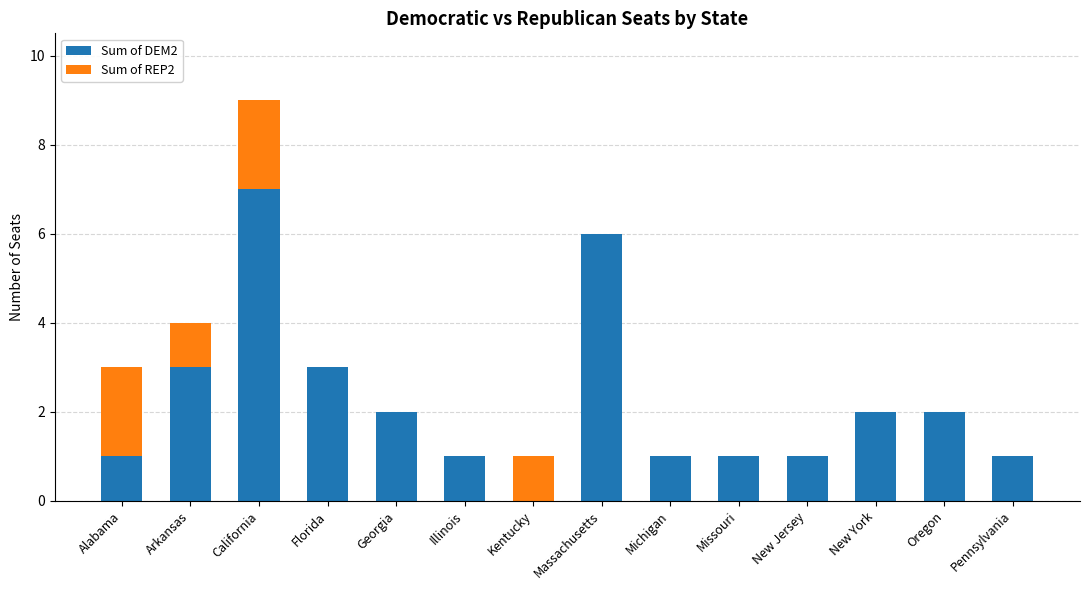

Which category has the highest value in the Sum of DEM2 series?

California